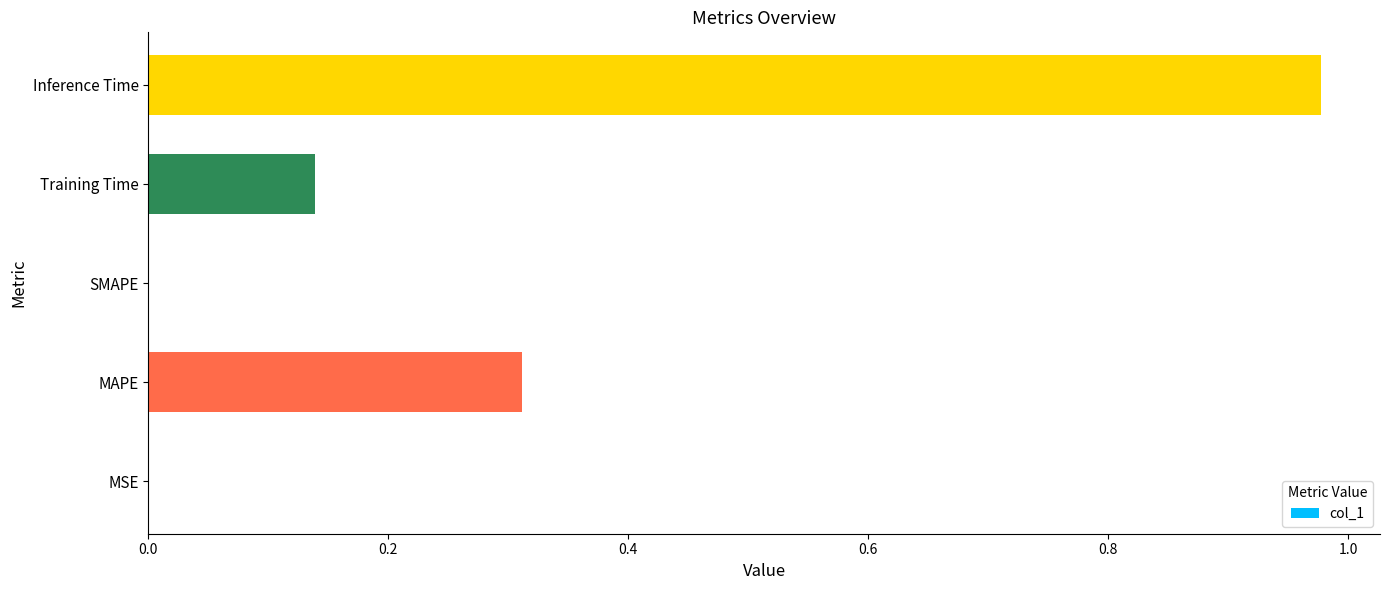

Between MSE and MAPE, which is larger?

MAPE